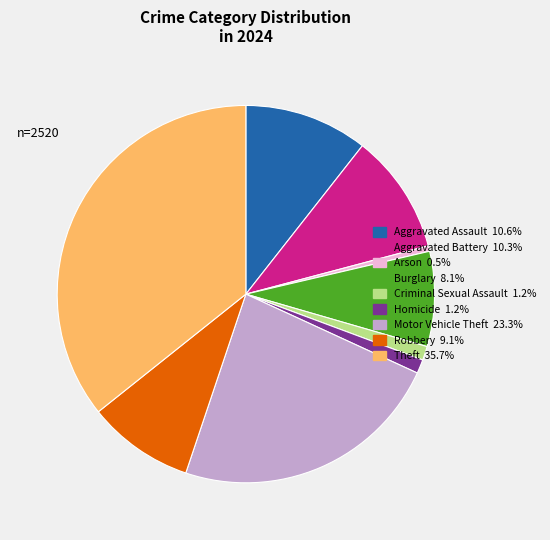

Which category has the smallest portion of the pie?

Arson